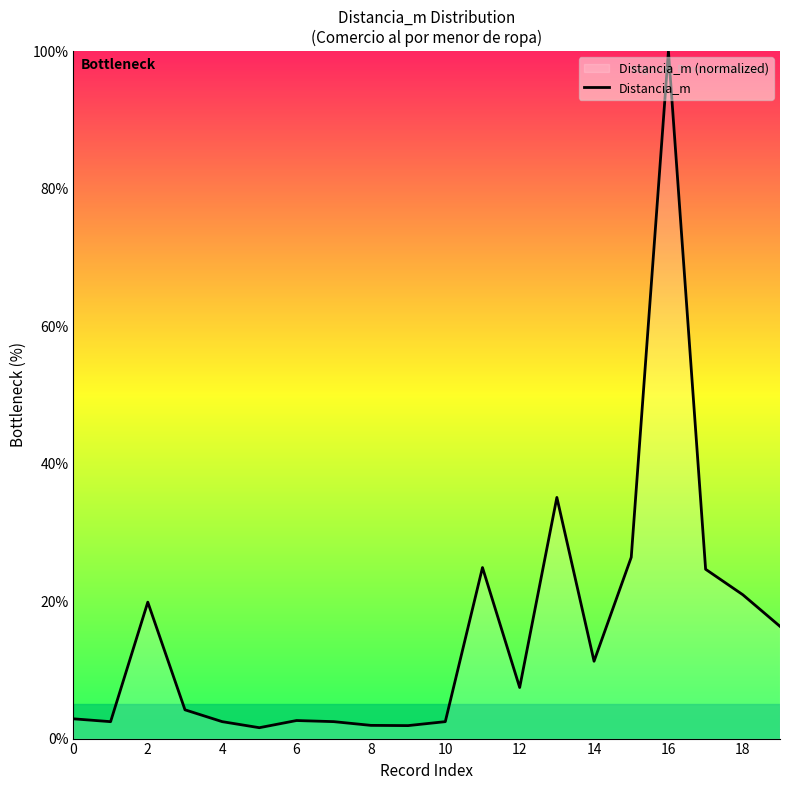

What is the maximum value shown in the chart?

100.0